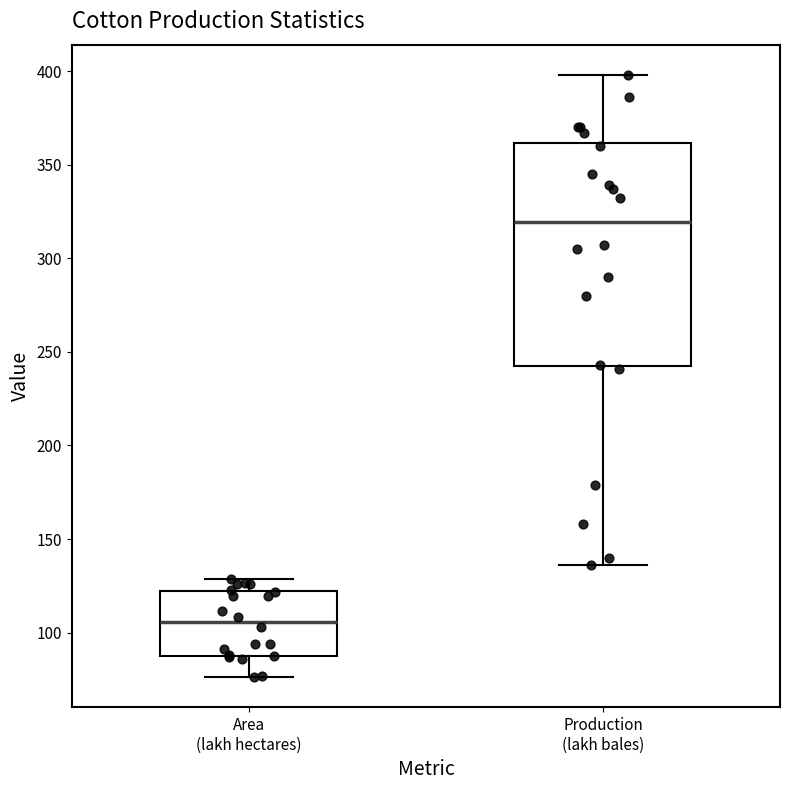

Reading left to right, read every box against the y-axis: the position of its median line, the range the box covers, and the ends of its whiskers. The values are not printed on the chart, so give them approximately, as read against the axis.

Area (lakh hectares): median 105, box 90 to 120, whiskers 75 to 130
Production (lakh bales): median 320, box 245 to 360, whiskers 135 to 400